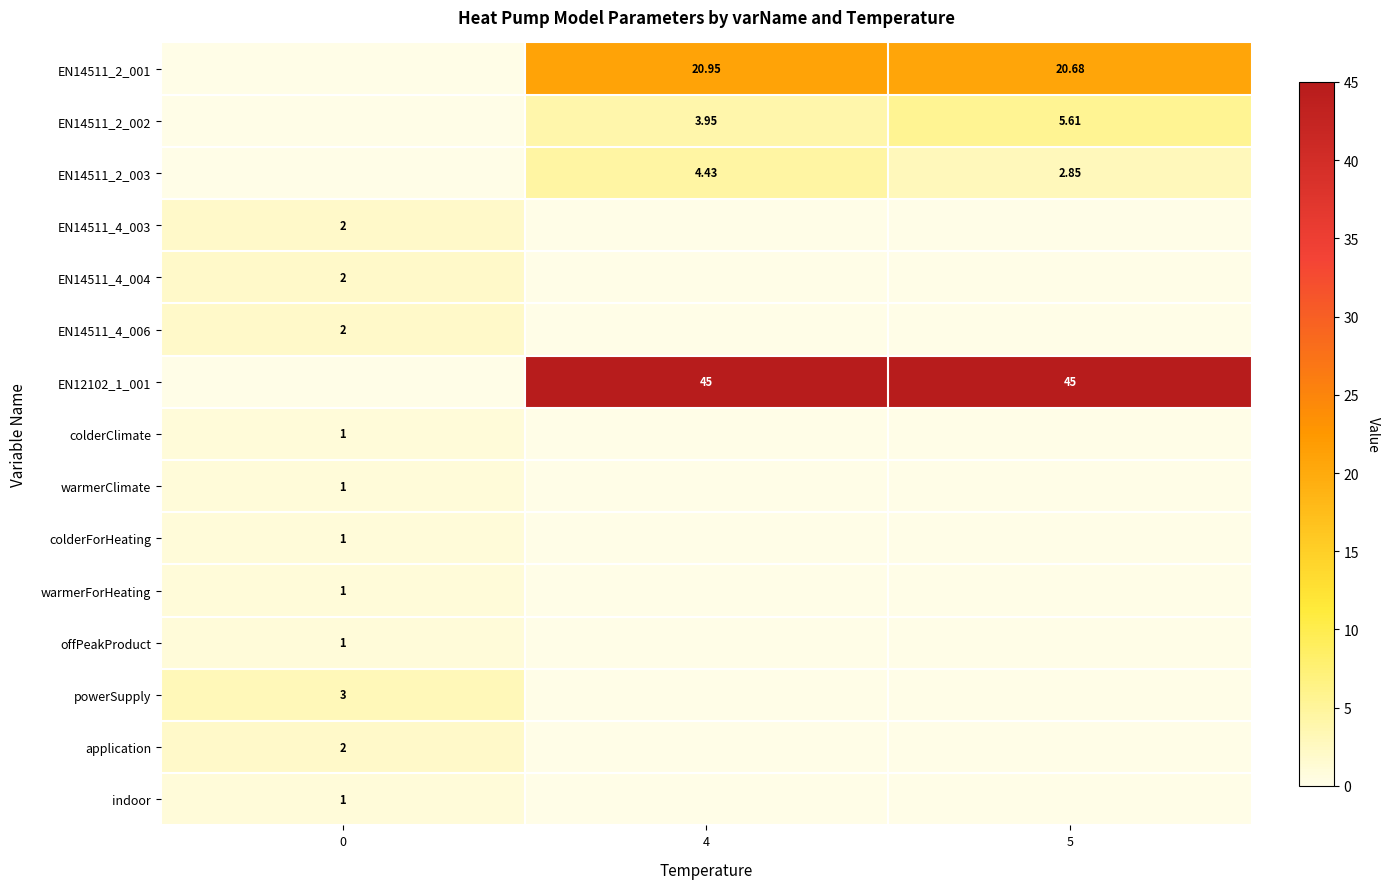

At how many categories does at least one series exceed 8?

2